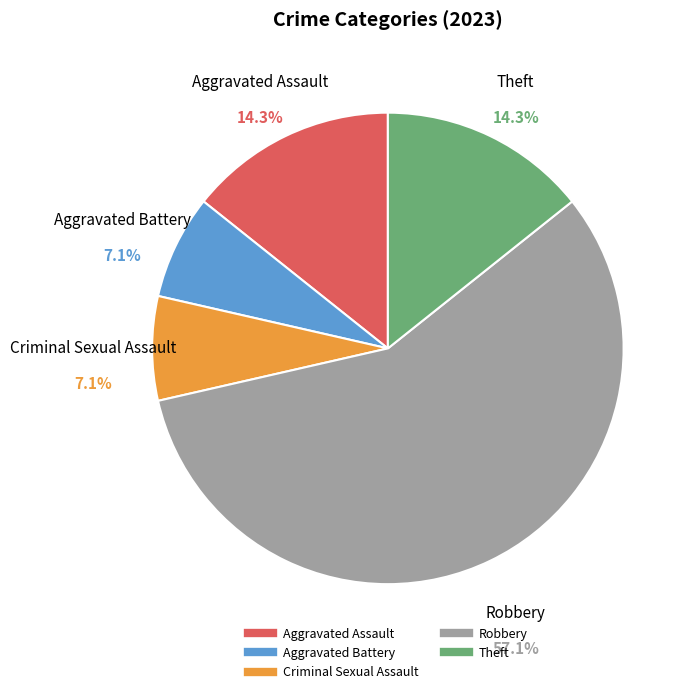

The Theft slice represents 14% of the pie. True or false?

True